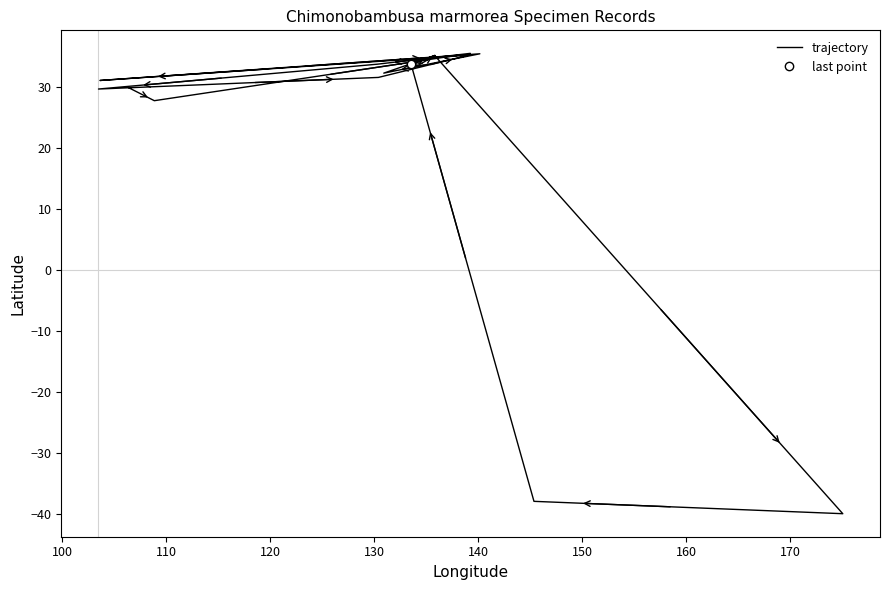

How many values exceed 33?

9